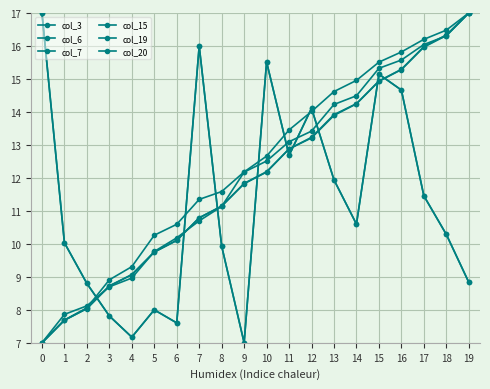

What is the value of the col_20 point at the 6th from the left?

10.3